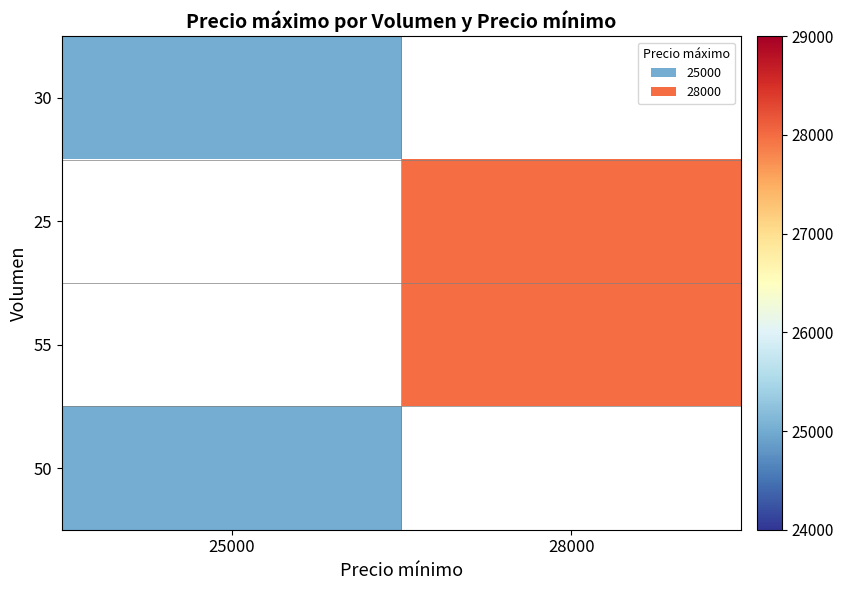

List the series in order of their peak value, highest first.

30, 25, 55, 50